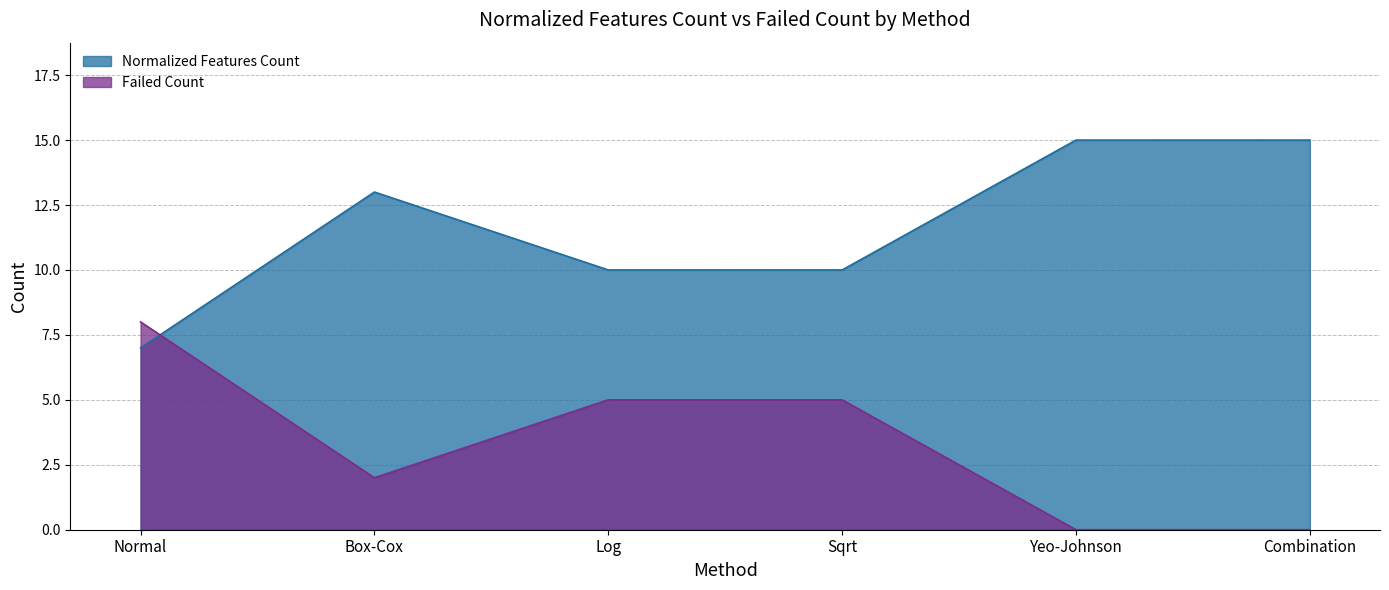

True or false: Failed Count has a value of 0 at Combination.

True